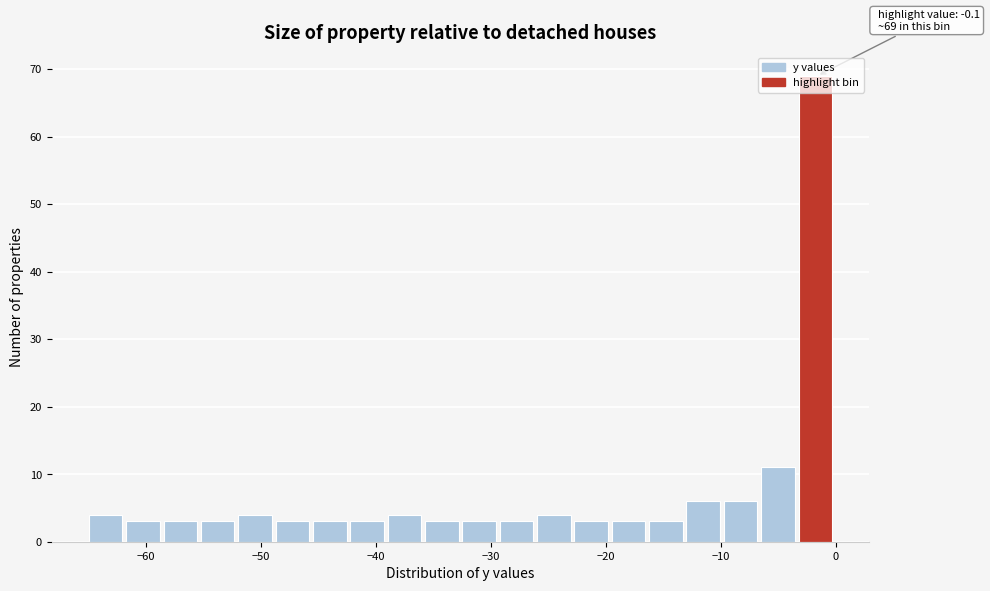

Read against the x-axis, roughly where is the centre of the tallest bar?

-2